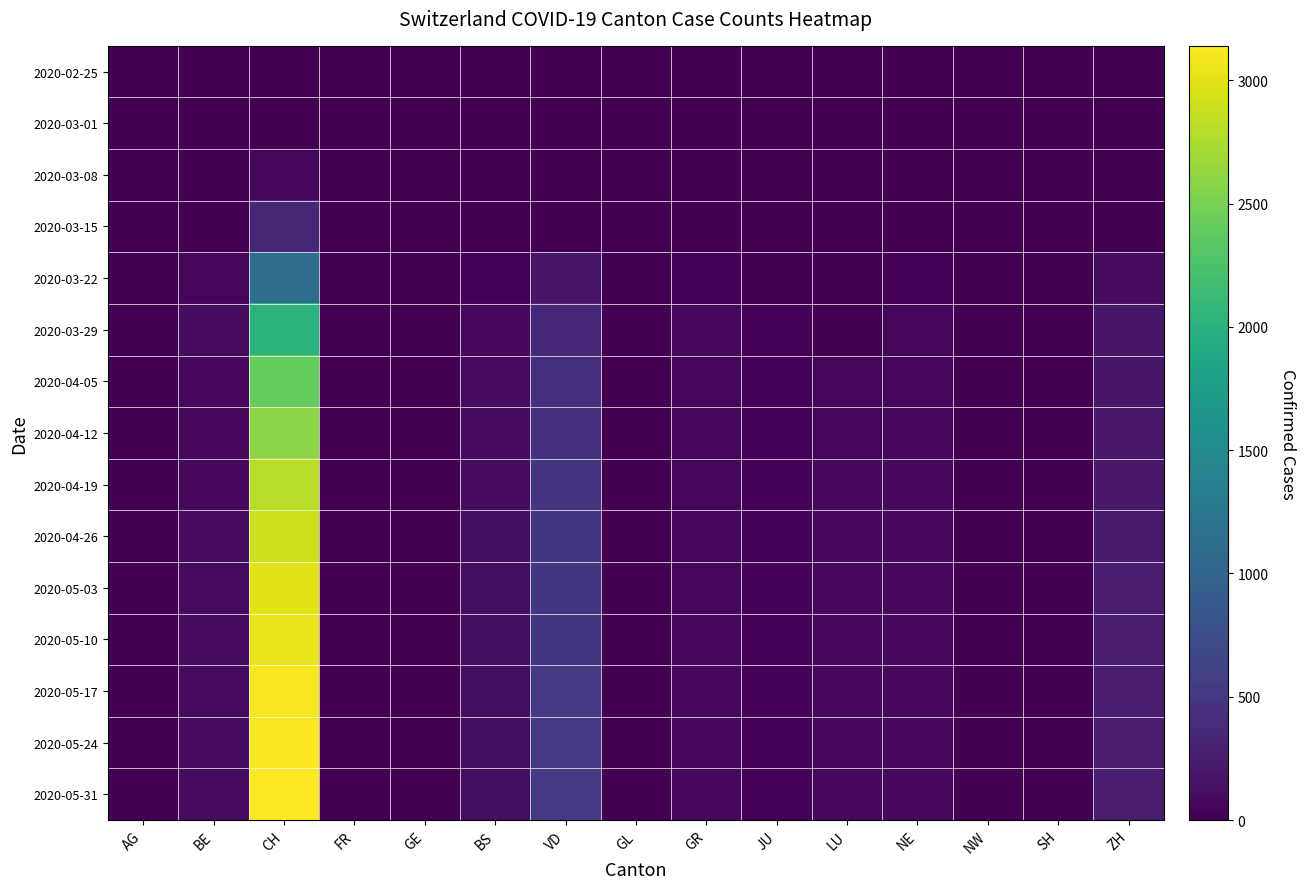

Reading right to left, what are all the values shown in this chart?

2020-02-25: ZH=0	SH=0	NW=0	NE=0	LU=0	JU=0	GR=0	GL=0	VD=0	BS=0	GE=0	FR=0	CH=0	BE=0	AG=0
2020-03-01: ZH=0	SH=0	NW=0	NE=0	LU=0	JU=0	GR=0	GL=0	VD=0	BS=0	GE=0	FR=0	CH=16	BE=0	AG=0
2020-03-08: ZH=0	SH=0	NW=0	NE=0	LU=0	JU=0	GR=0	GL=0	VD=0	BS=0	GE=0	FR=0	CH=61	BE=4	AG=0
2020-03-15: ZH=0	SH=0	NW=0	NE=0	LU=0	JU=0	GR=0	GL=0	VD=0	BS=0	GE=0	FR=0	CH=340	BE=12	AG=0
2020-03-22: ZH=110	SH=0	NW=5	NE=28	LU=0	JU=18	GR=27	GL=0	VD=179	BS=32	GE=0	FR=0	CH=1121	BE=40	AG=0
2020-03-29: ZH=194	SH=0	NW=4	NE=60	LU=0	JU=28	GR=63	GL=2	VD=365	BS=76	GE=0	FR=0	CH=2034	BE=99	AG=0
2020-04-05: ZH=194	SH=0	NW=10	NE=59	LU=49	JU=27	GR=52	GL=5	VD=421	BS=89	GE=0	FR=0	CH=2400	BE=73	AG=0
2020-04-12: ZH=210	SH=0	NW=10	NE=70	LU=60	JU=30	GR=55	GL=5	VD=450	BS=100	GE=0	FR=0	CH=2600	BE=80	AG=0
2020-04-19: ZH=220	SH=0	NW=11	NE=75	LU=65	JU=32	GR=58	GL=5	VD=480	BS=110	GE=0	FR=0	CH=2800	BE=85	AG=0
2020-04-26: ZH=230	SH=0	NW=12	NE=78	LU=68	JU=33	GR=60	GL=6	VD=500	BS=115	GE=0	FR=0	CH=2900	BE=88	AG=0
2020-05-03: ZH=235	SH=0	NW=12	NE=80	LU=70	JU=34	GR=61	GL=6	VD=510	BS=118	GE=0	FR=0	CH=3000	BE=90	AG=0
2020-05-10: ZH=237	SH=0	NW=12	NE=81	LU=71	JU=34	GR=62	GL=6	VD=515	BS=119	GE=0	FR=0	CH=3050	BE=91	AG=0
2020-05-17: ZH=239	SH=0	NW=13	NE=82	LU=72	JU=35	GR=62	GL=6	VD=520	BS=120	GE=0	FR=0	CH=3100	BE=92	AG=0
2020-05-24: ZH=240	SH=0	NW=13	NE=82	LU=72	JU=35	GR=63	GL=6	VD=522	BS=121	GE=0	FR=0	CH=3120	BE=93	AG=0
2020-05-31: ZH=241	SH=0	NW=13	NE=83	LU=73	JU=35	GR=63	GL=6	VD=524	BS=122	GE=0	FR=0	CH=3140	BE=94	AG=0